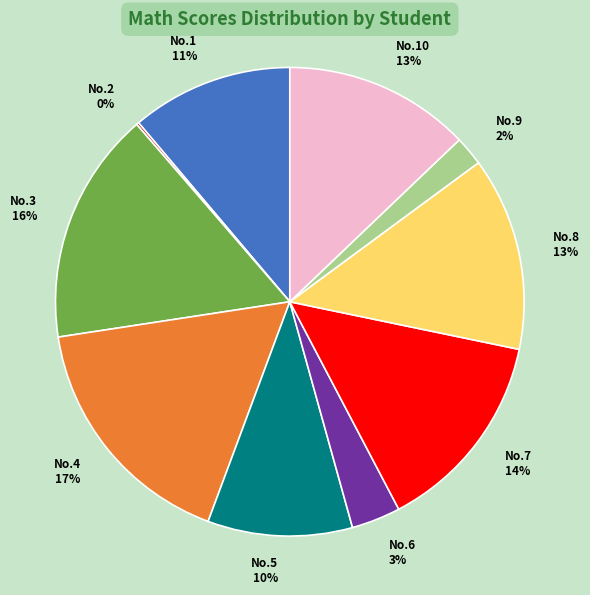

Is it true that No.7 is 14% of the pie?

True